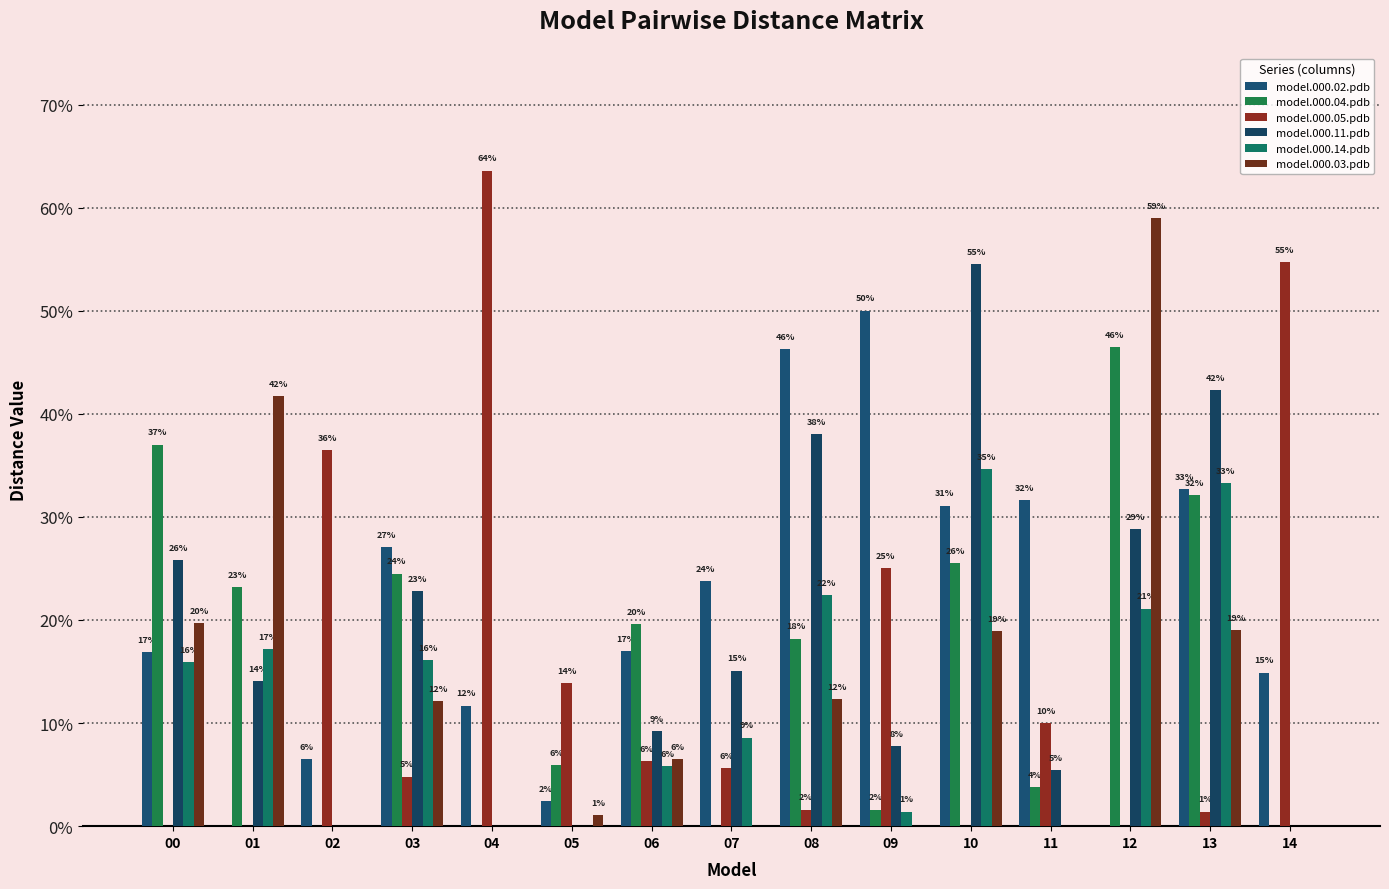

The model.000.03.pdb series shows 0.4 at 01. True or false?

True